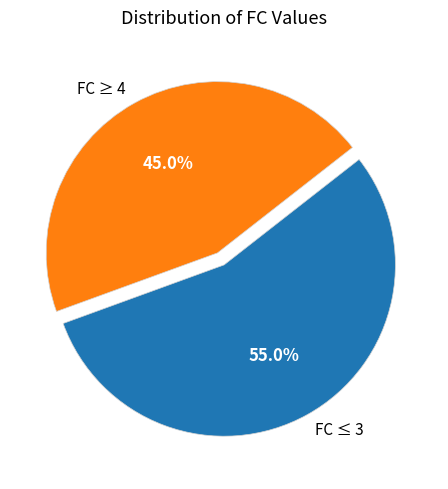

What is the ratio of the value at FC ≥ 4 to the value at FC ≤ 3?

0.8